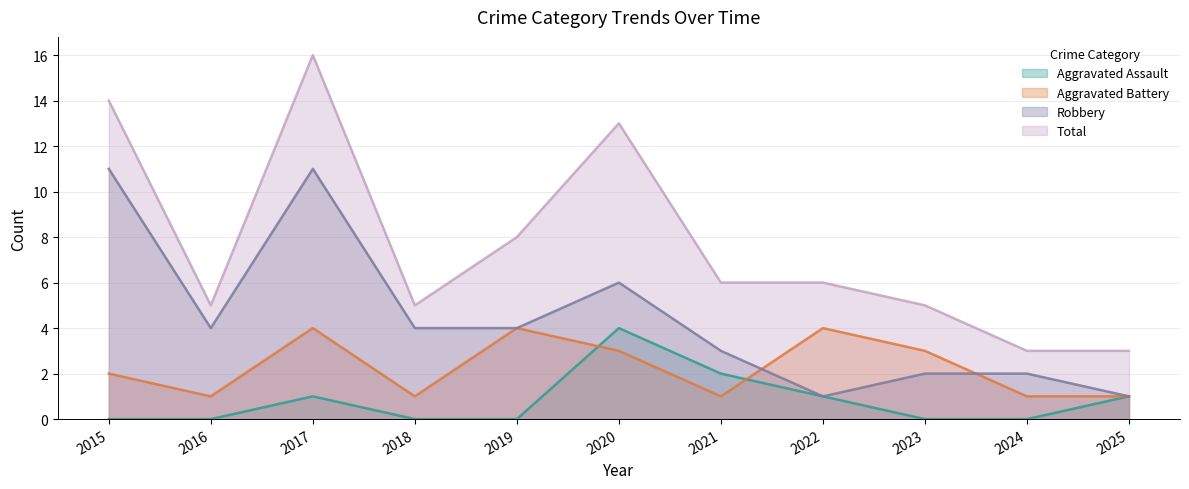

Which series has the largest range (max minus min)?

Total